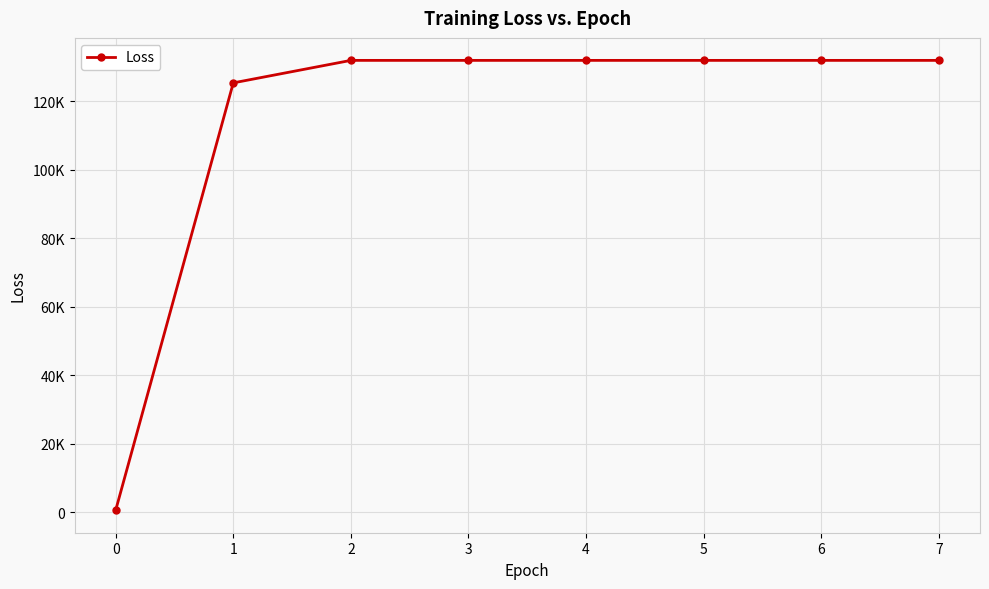

The chart shows a value of 27677.8 at 7. True or false?

False